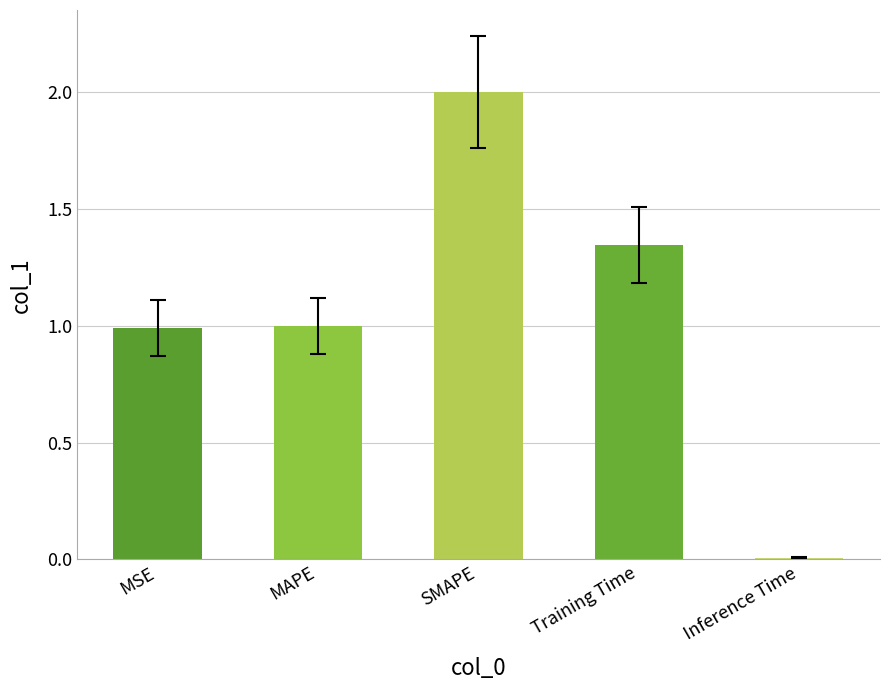

What is the greatest value displayed?

2.0